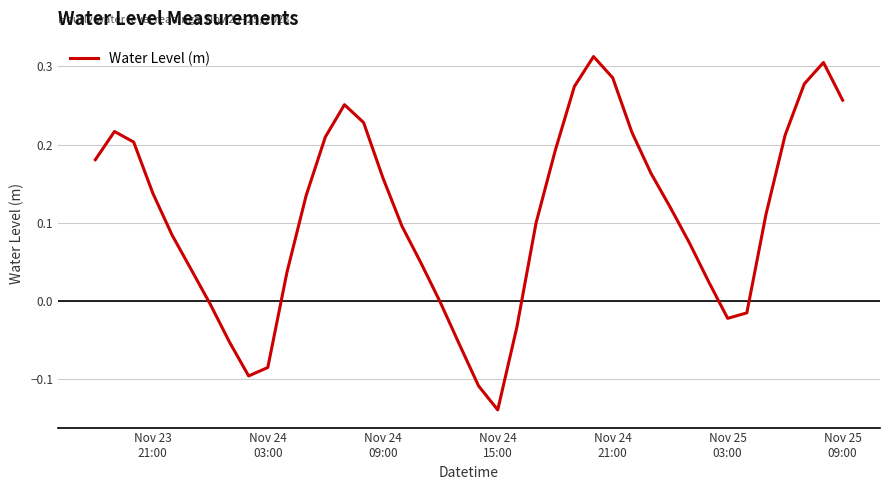

What is the difference between the maximum and minimum values?

0.5